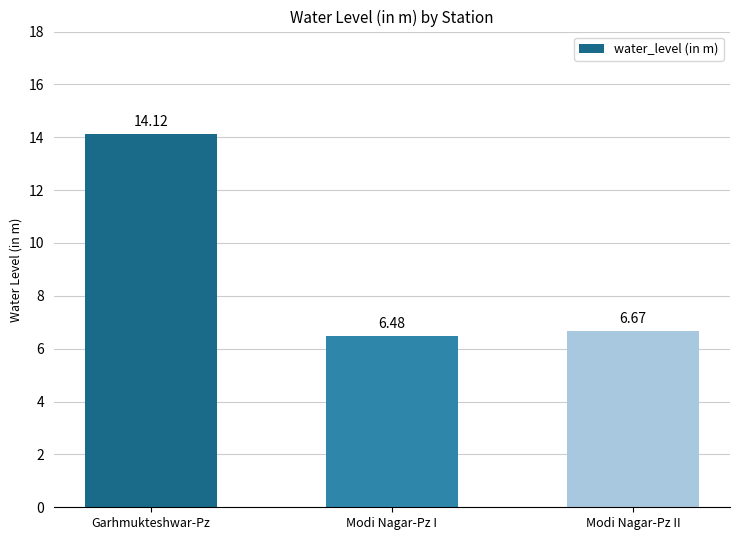

Approximately how many times larger is the value at Garhmukteshwar-Pz compared to Modi Nagar-Pz II?

2.1